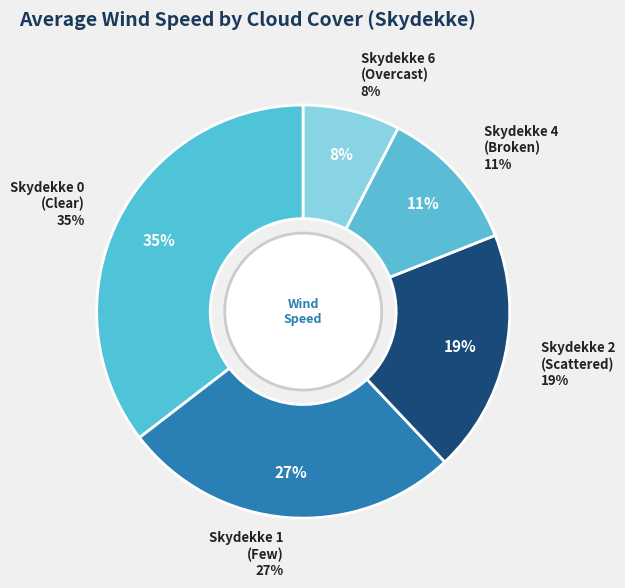

How many slices are in this pie chart?

5